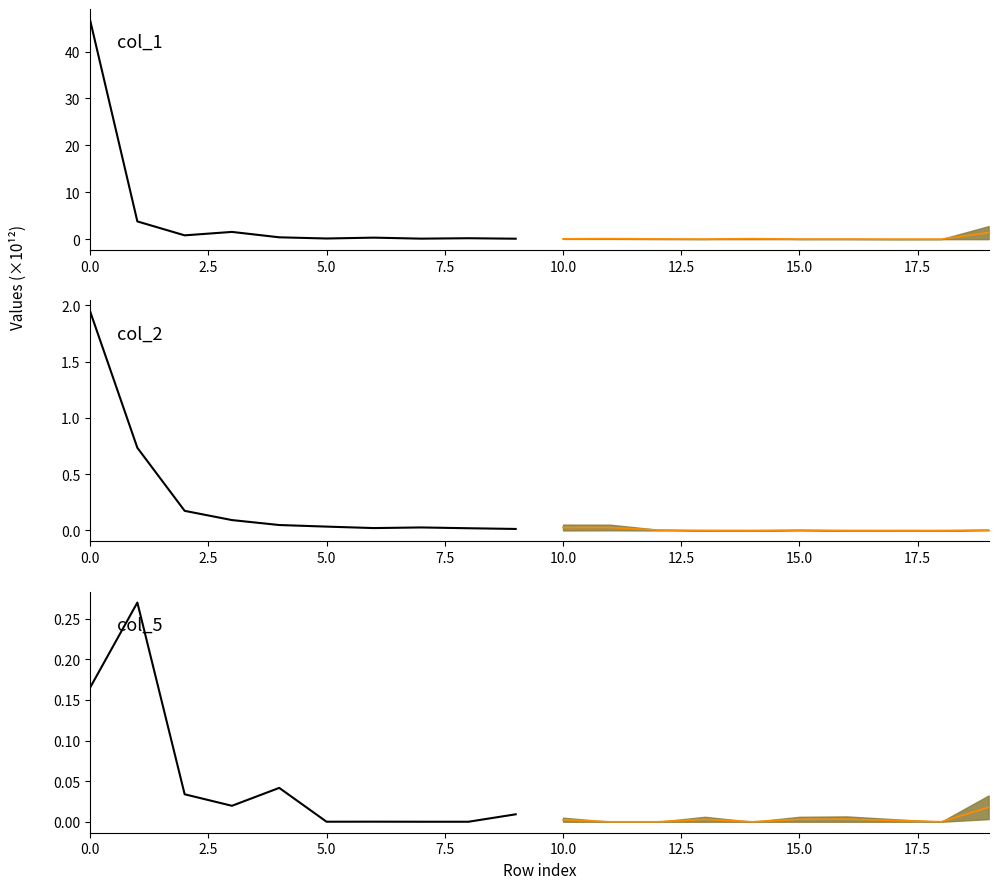

Which series ends up on top after the final intersection of col_1 and col_1 mid?

col_1 mid